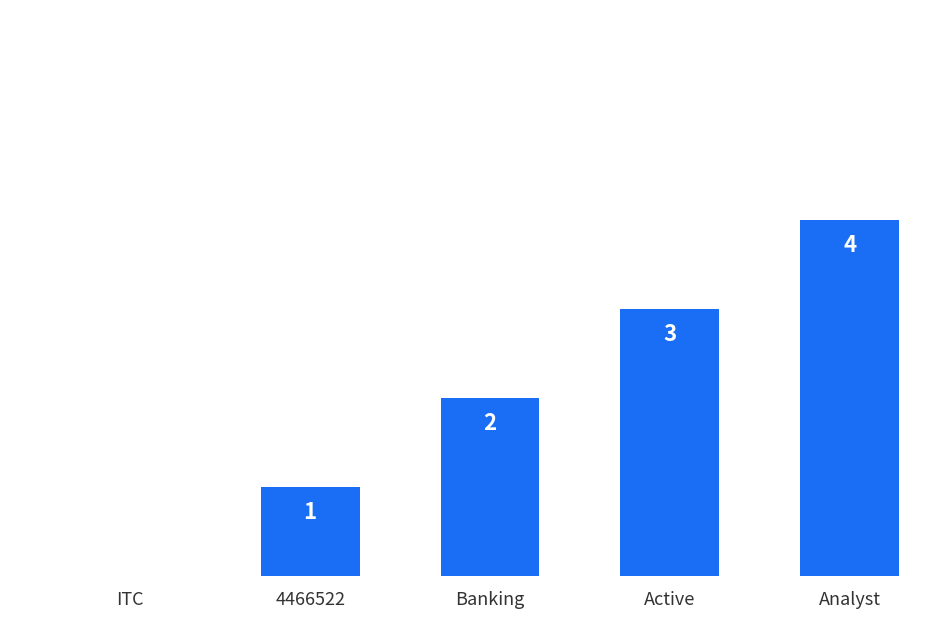

How many data points does each series have?

5